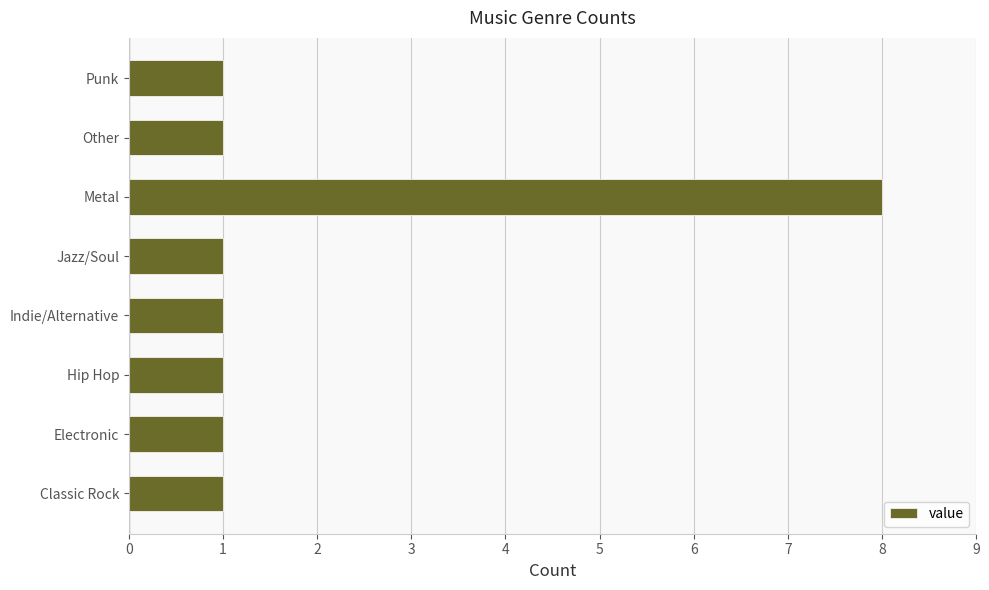

Is it true that the value at Classic Rock is 1?

True